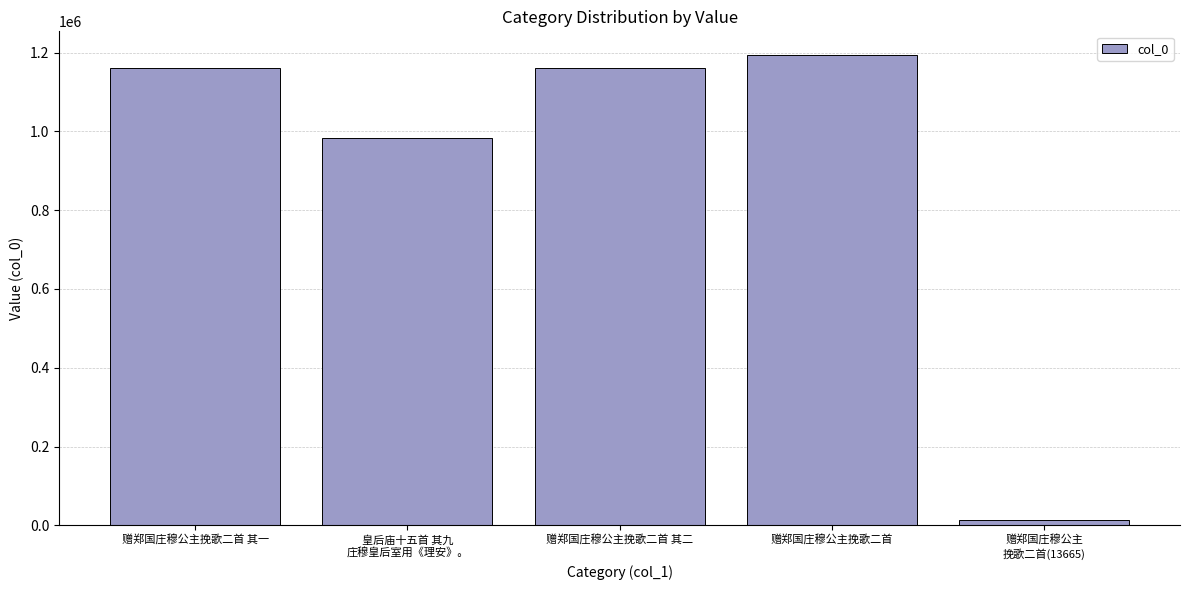

What is the difference between the values at 赠郑国庄穆公主挽歌二首 其二 and 皇后庙十五首 其九
庄穆皇后室用《理安》。?

179894